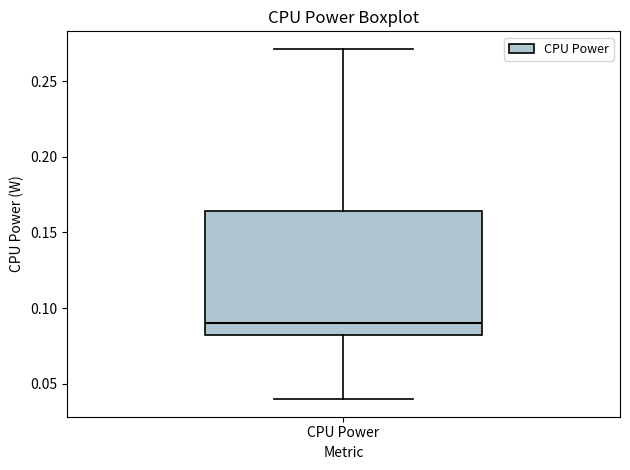

Transcribe this box plot: give where the median line is, the range the box spans, and where the two whiskers end, as read against the y-axis. The values are not printed on the chart, so give them approximately, as read against the axis.

median 0.090, box 0.080 to 0.165, whiskers 0.040 to 0.270